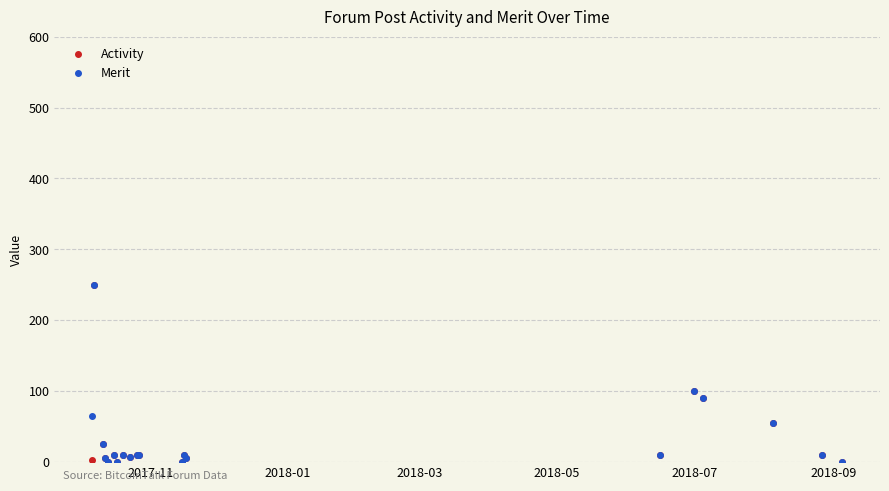

How many data points in Activity are less than 10?

8